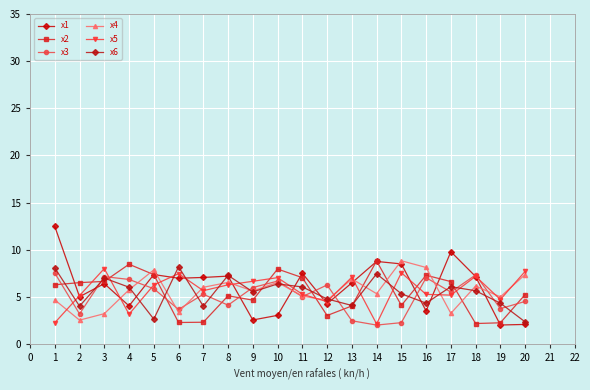

Count the number of categories in the chart.

20